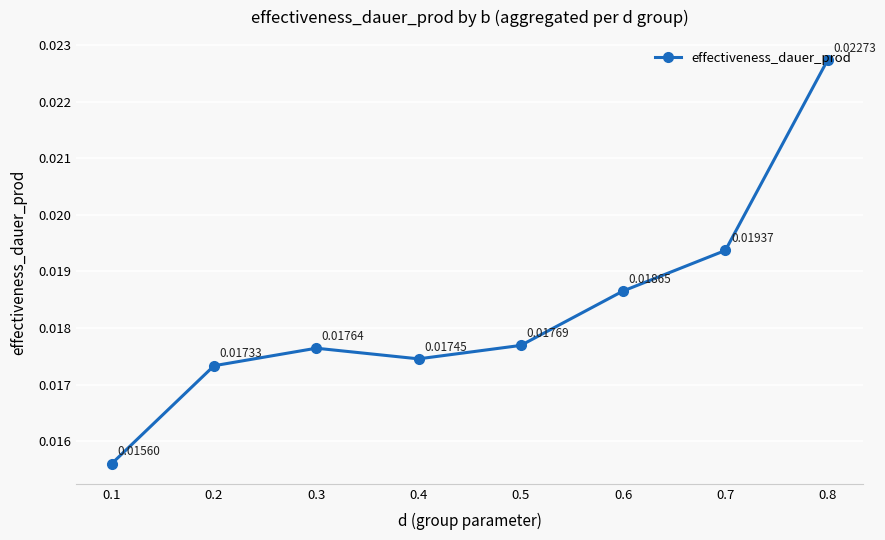

Rank the categories by value from highest to lowest.

0.8, 0.7, 0.6, 0.5, 0.3, 0.4, 0.2, 0.1